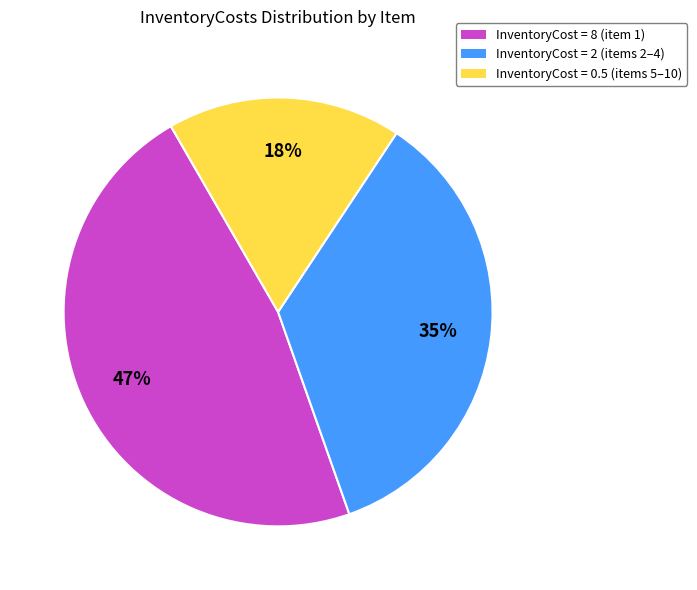

Does any single category account for the majority?

No